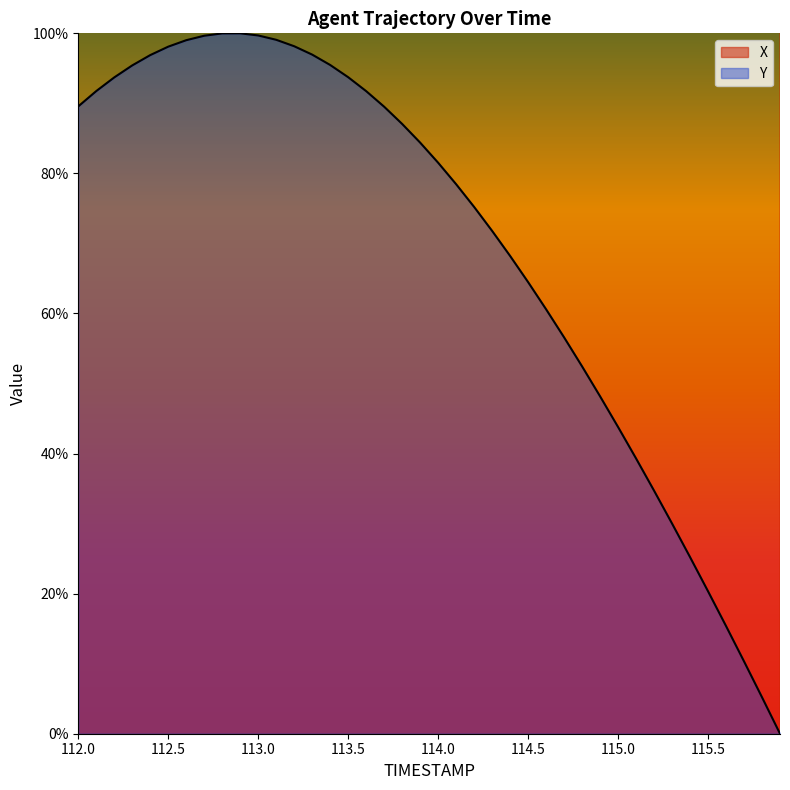

Which label corresponds to the smallest value in the chart?

115.9